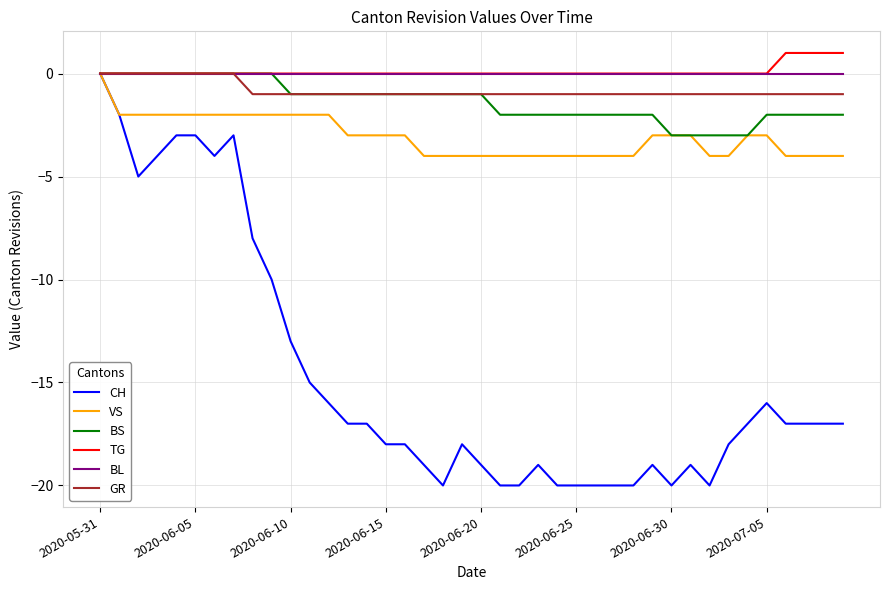

What is the smallest value displayed?

-20